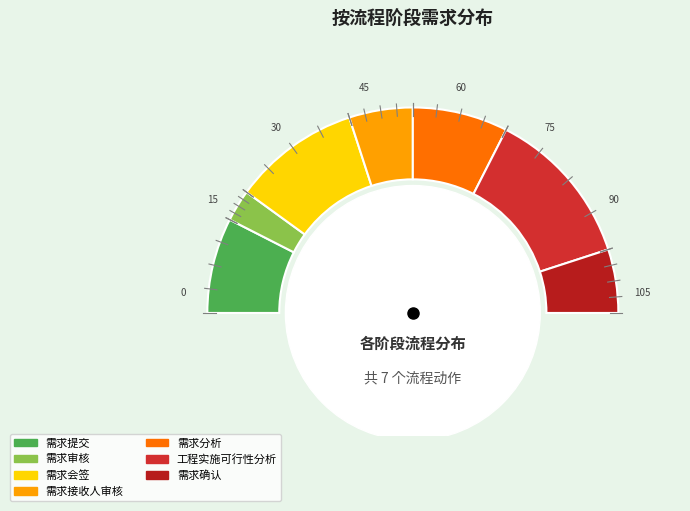

Count the number of slices in the pie.

7